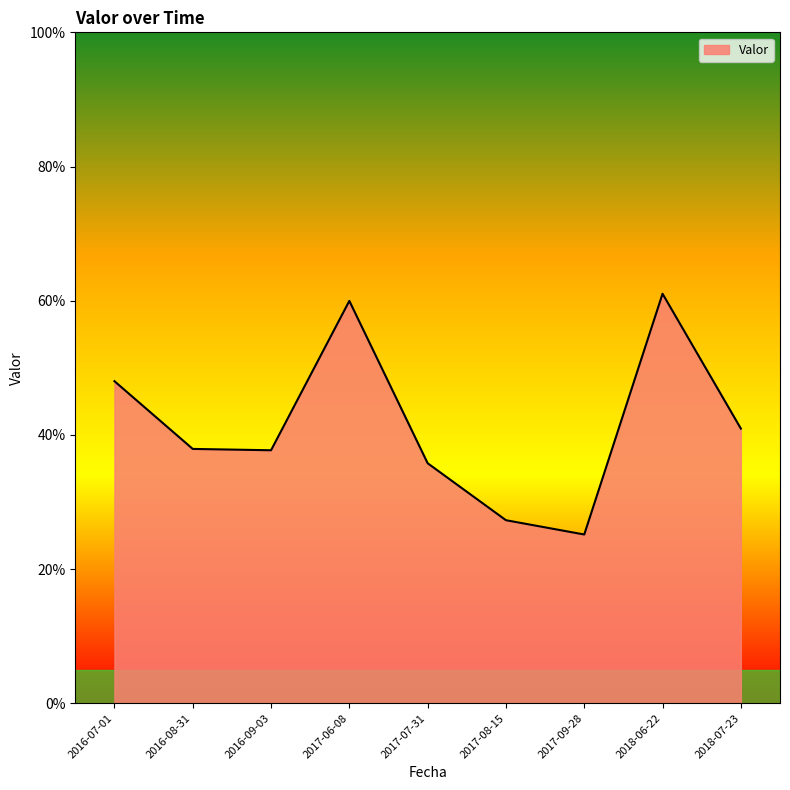

Reading left to right, transcribe all the data shown in this chart.

0.5	0.4	0.4	0.6	0.4	0.3	0.3	0.6	0.4